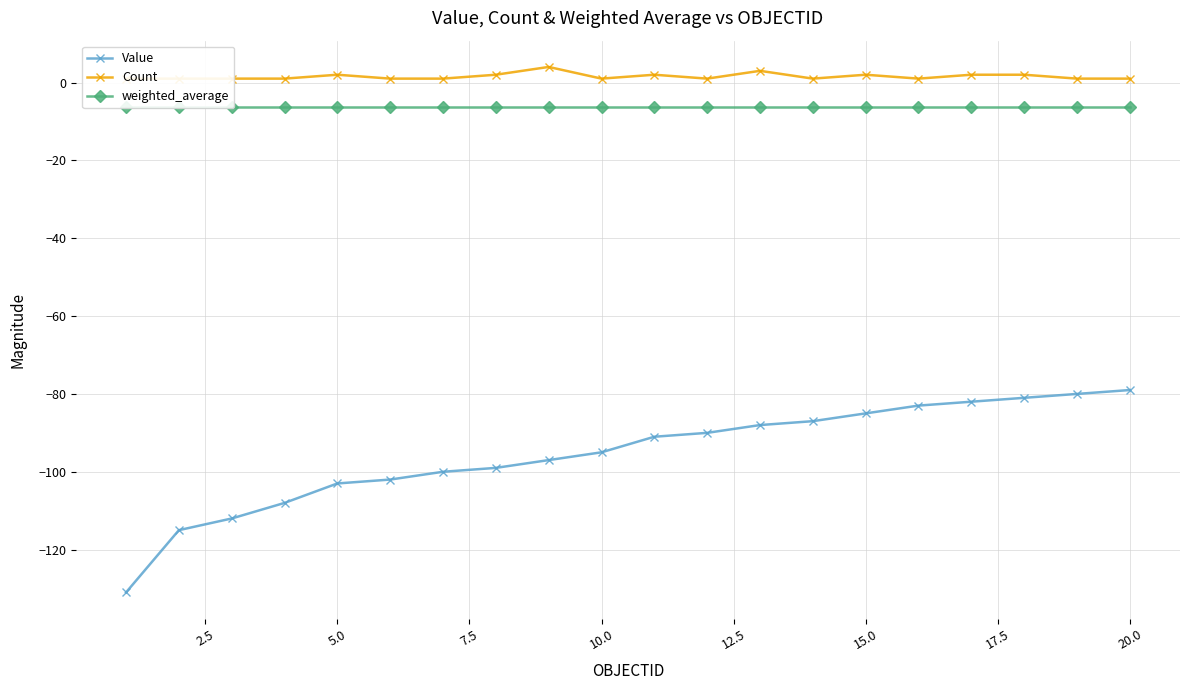

What is the lowest value of the Value series?

-131